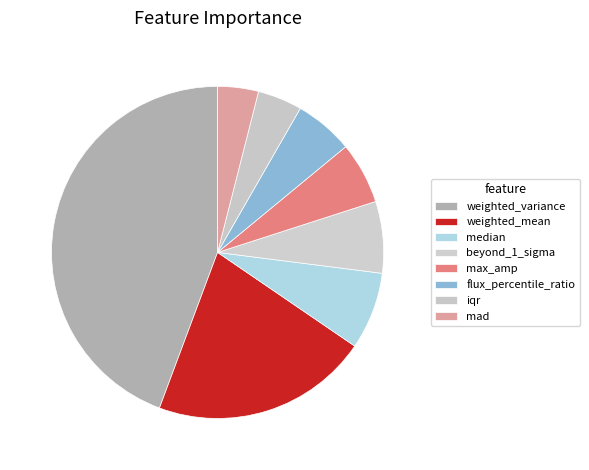

Does any single category account for the majority?

No